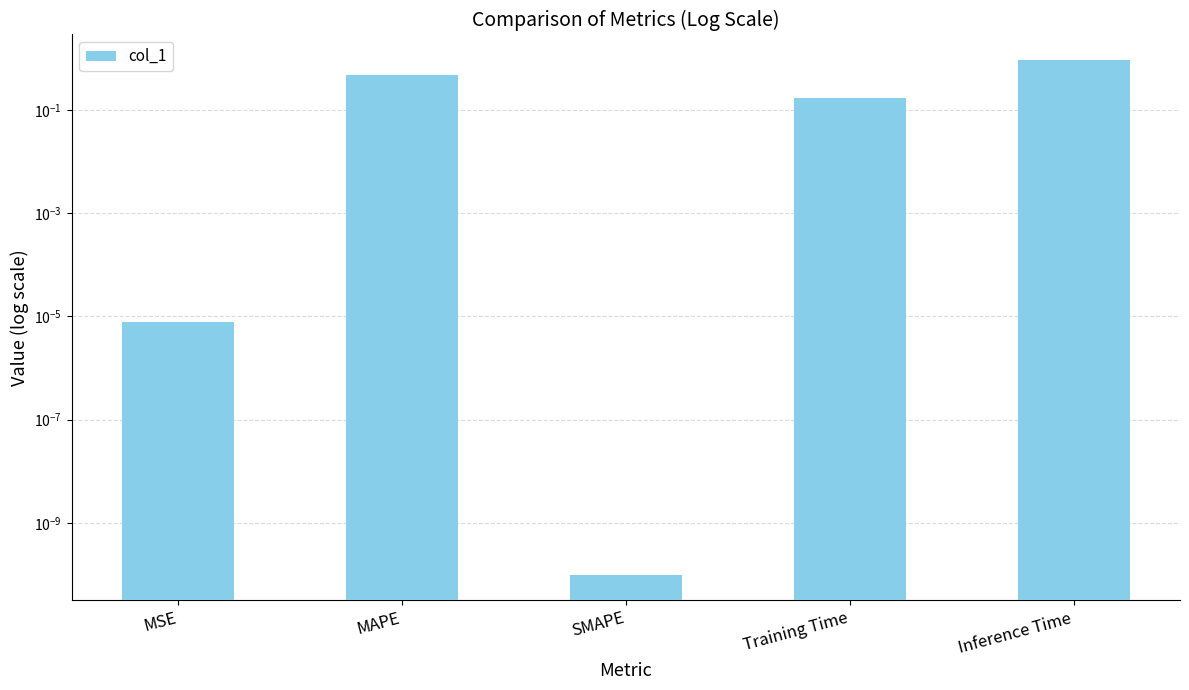

What is the change in value from MAPE to Training Time?

-0.3